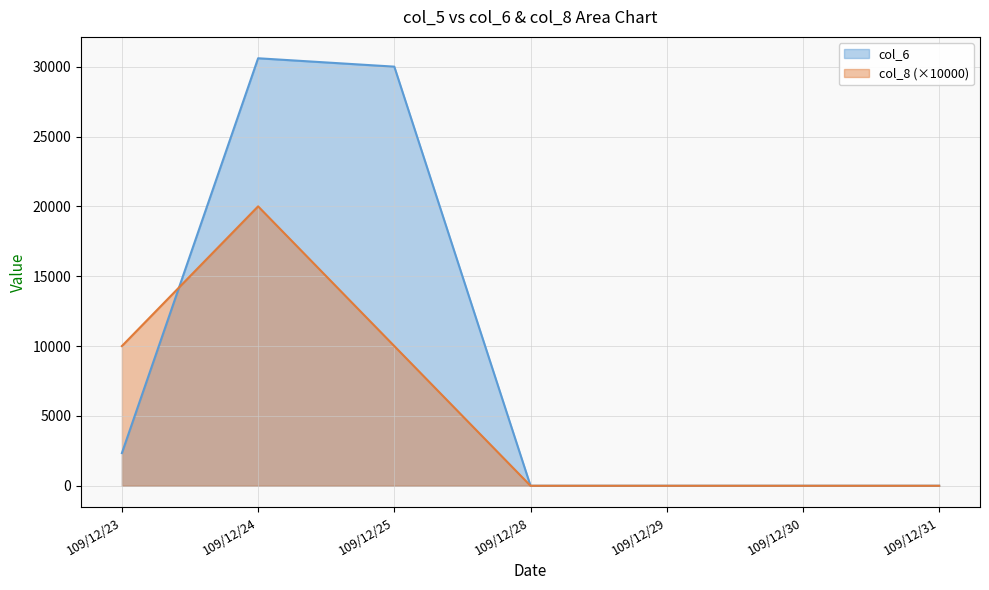

What is the value of the col_6 point at the 3rd from the left?

30000